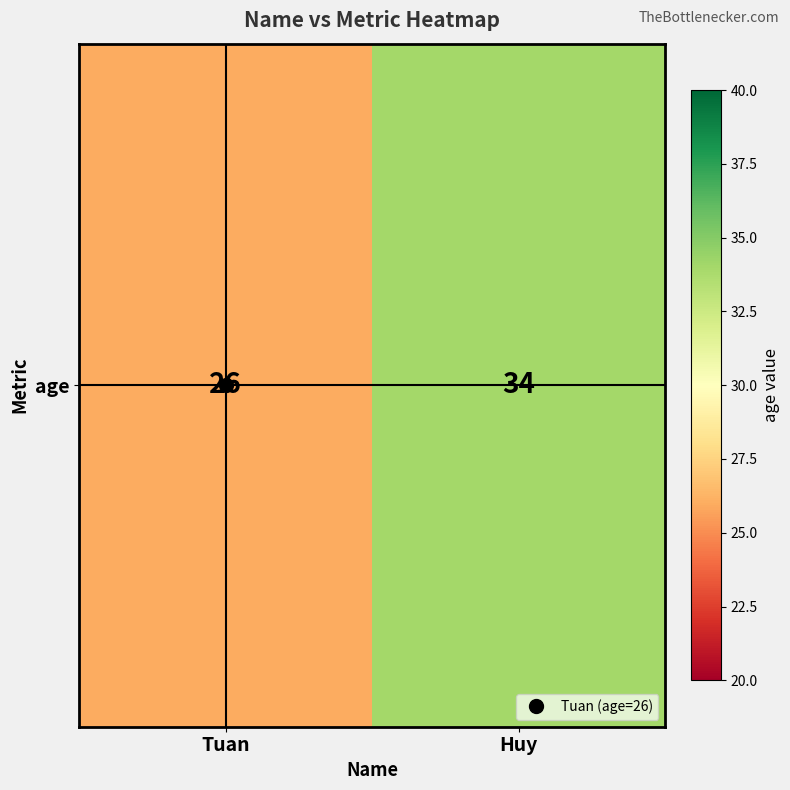

List the labels in order of value, largest first.

Huy, Tuan